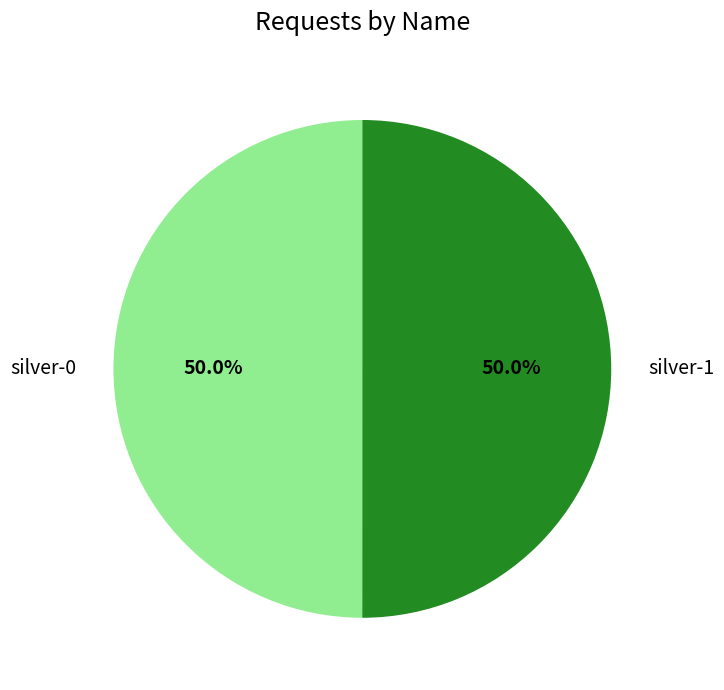

What is the ratio of the value at silver-0 to the value at silver-1?

1.0